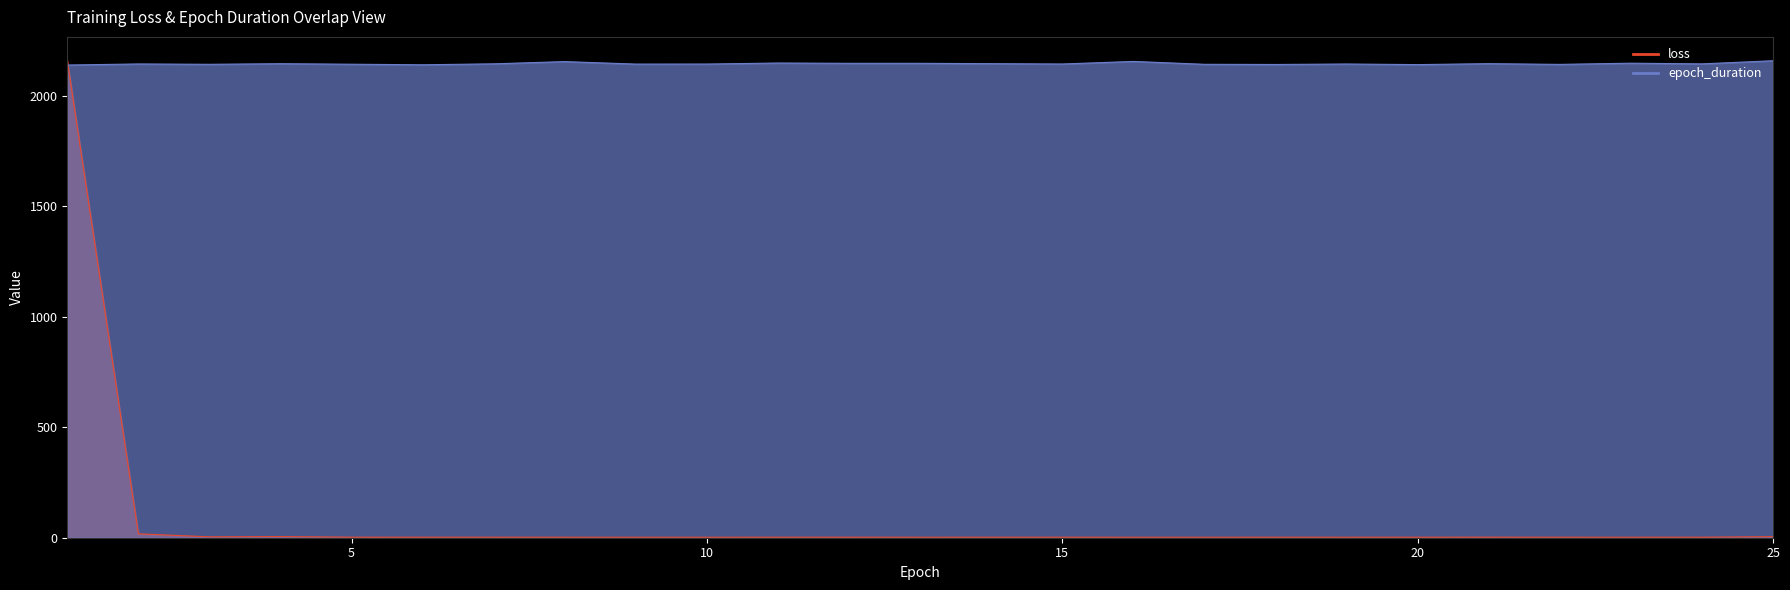

Reading left to right, transcribe all the data shown in this chart.

loss: 2158.9	17.7	4.0	5.2	2.6	2.5	2.5	2.3	2.2	2.2	2.3	2.5	2.2	2.3	2.4	2.2	2.2	2.3	2.2	2.4	2.7	2.3	2.2	2.4	4.8
epoch_duration: 2139.5	2144.3	2142.8	2145.5	2143.2	2140.6	2144.9	2155.1	2143.8	2143.9	2148.6	2147.3	2147.3	2145.7	2144.2	2155.8	2142.8	2142.0	2144.1	2141.4	2145.7	2142.4	2147.8	2144.7	2158.9